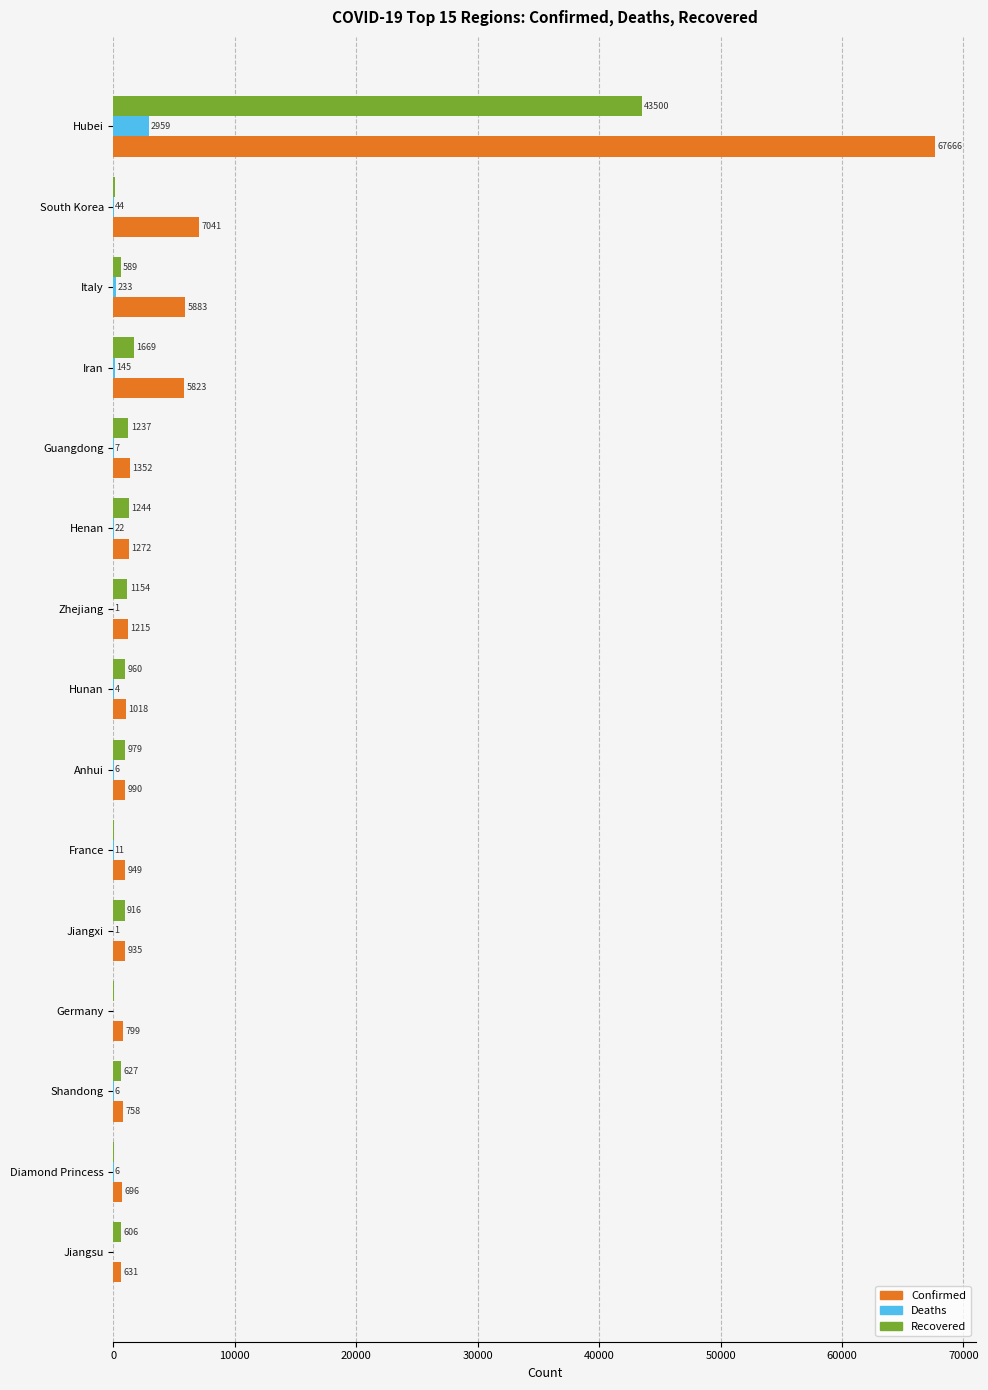

The Deaths series shows 145 at Iran. True or false?

True